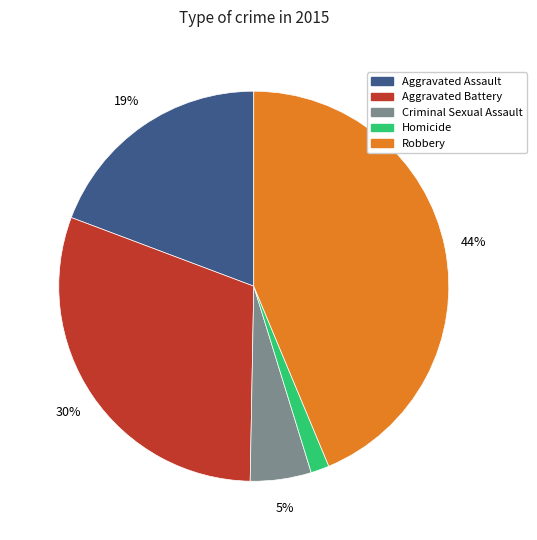

What is the smallest slice in the pie chart?

Homicide